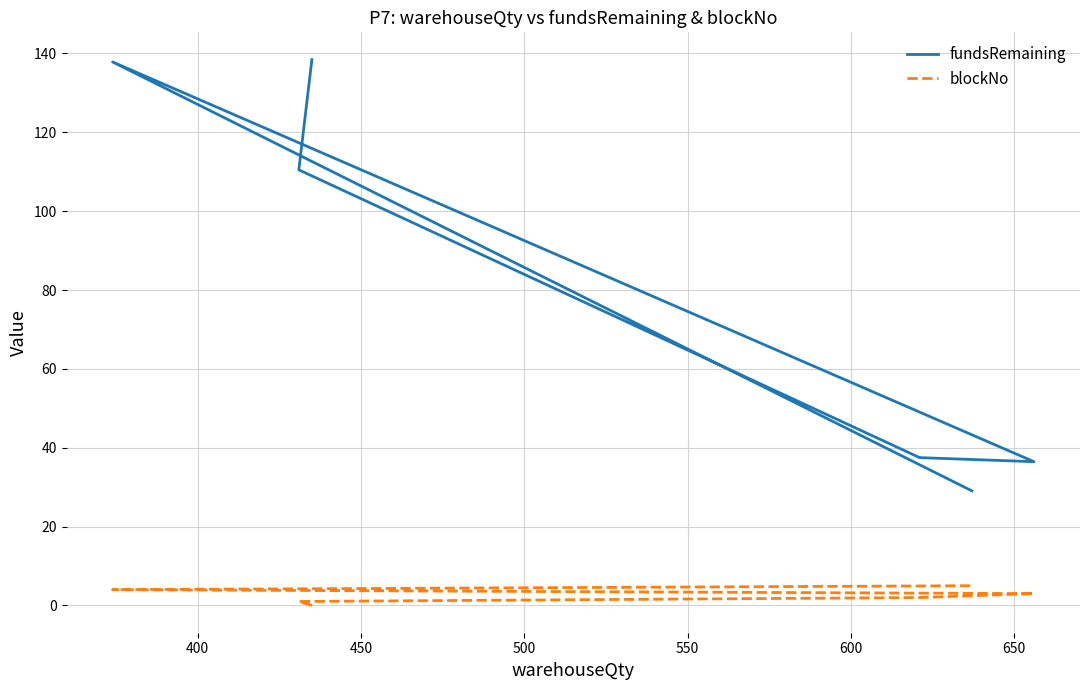

In fundsRemaining, how many points are lower than both neighbors (excluding endpoints)?

1